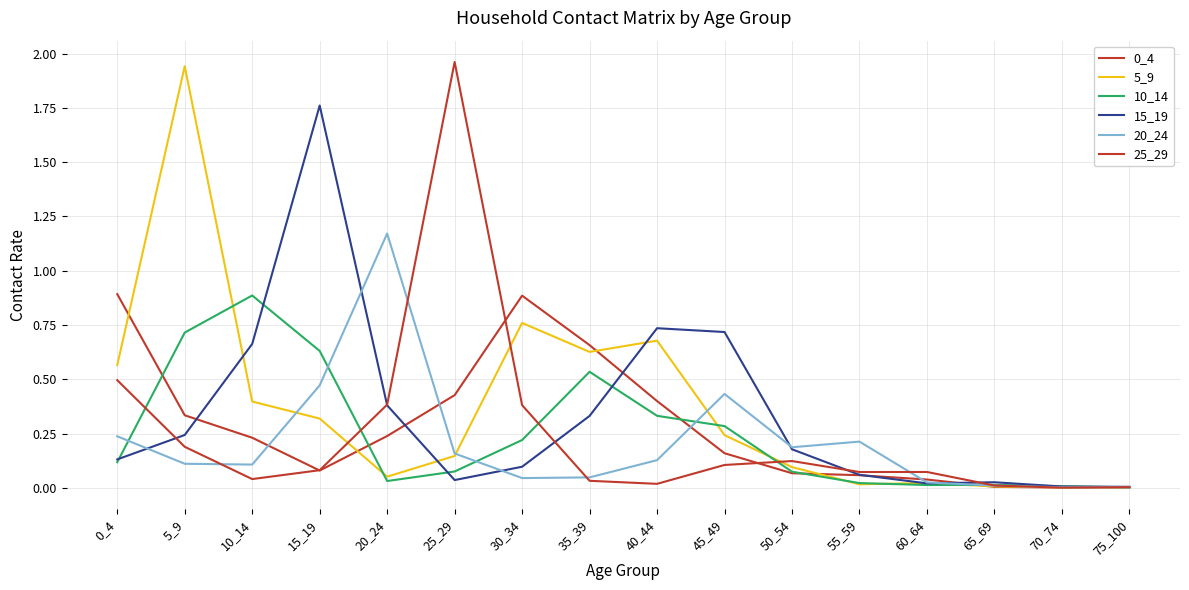

Does the chart display data point markers on the line(s)?

No